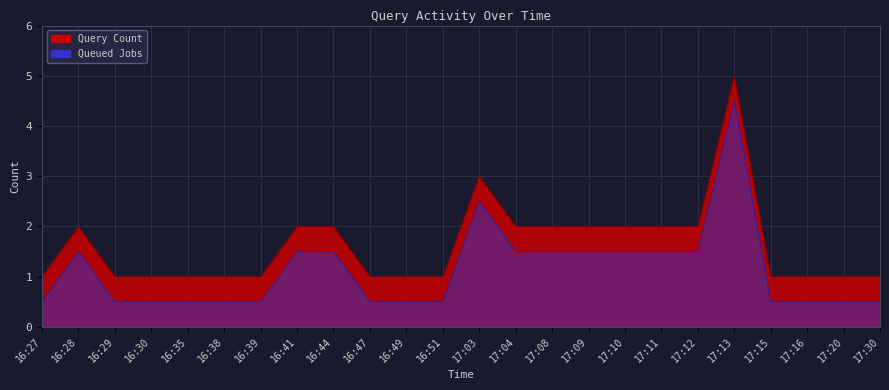

At which label is the value closest to 3?

17:03